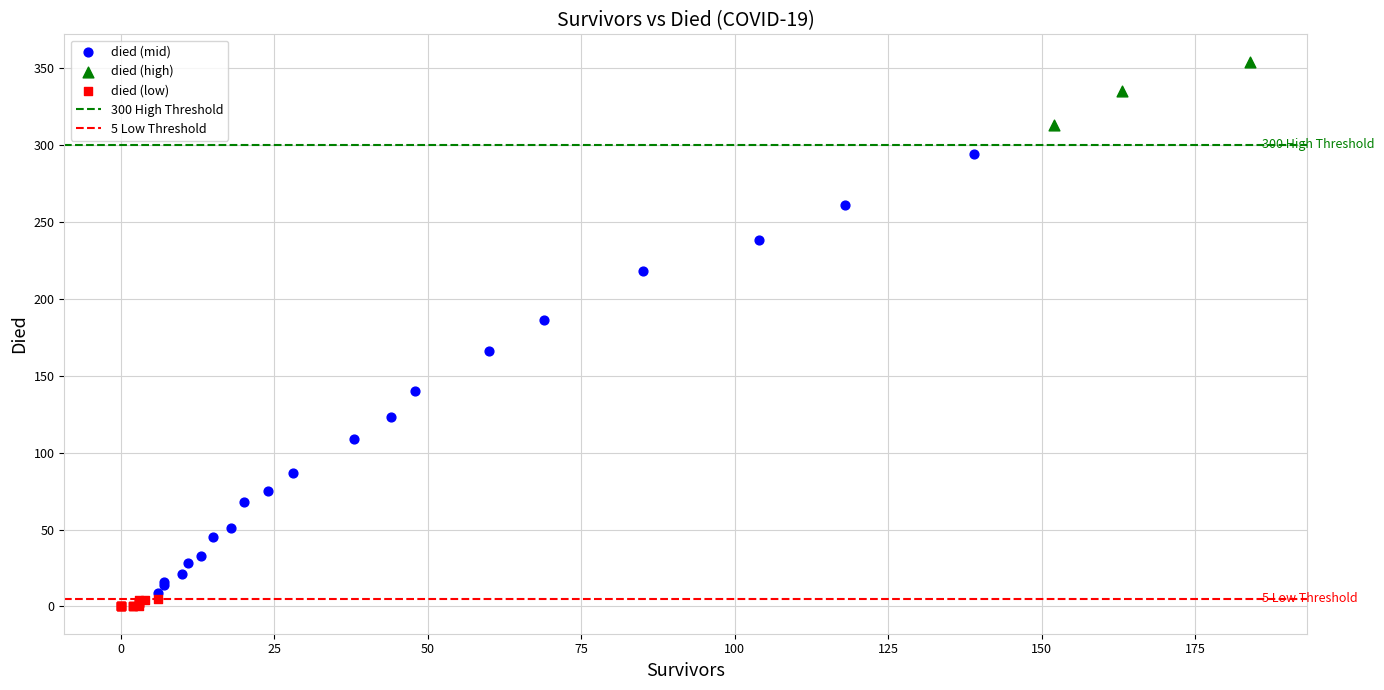

Which series has the widest spread of Y values?

died (mid)